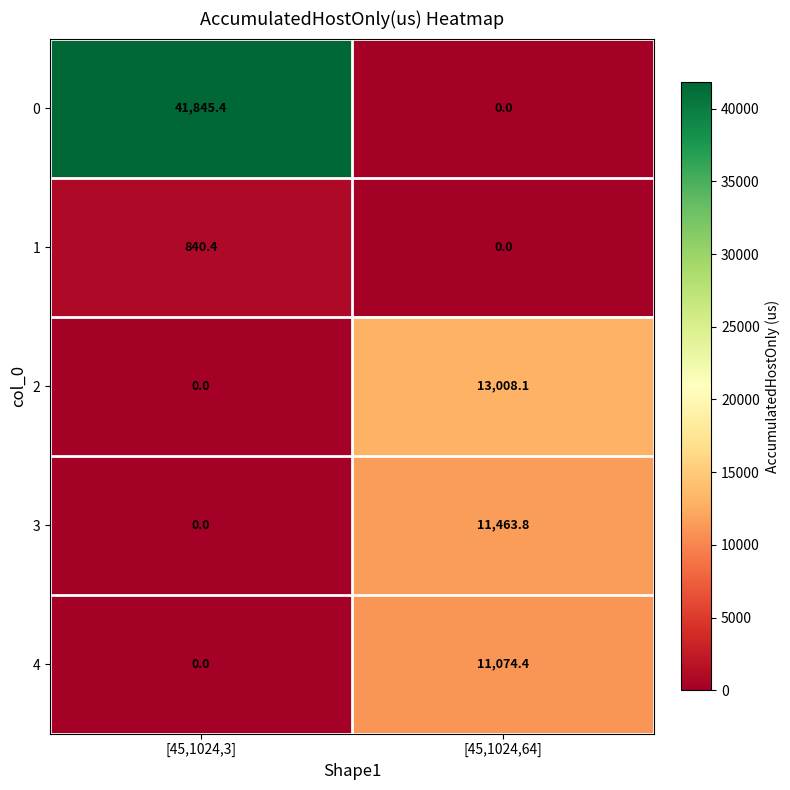

What is the sum of the 1 values at [45,1024,3] and [45,1024,64]?

840.4